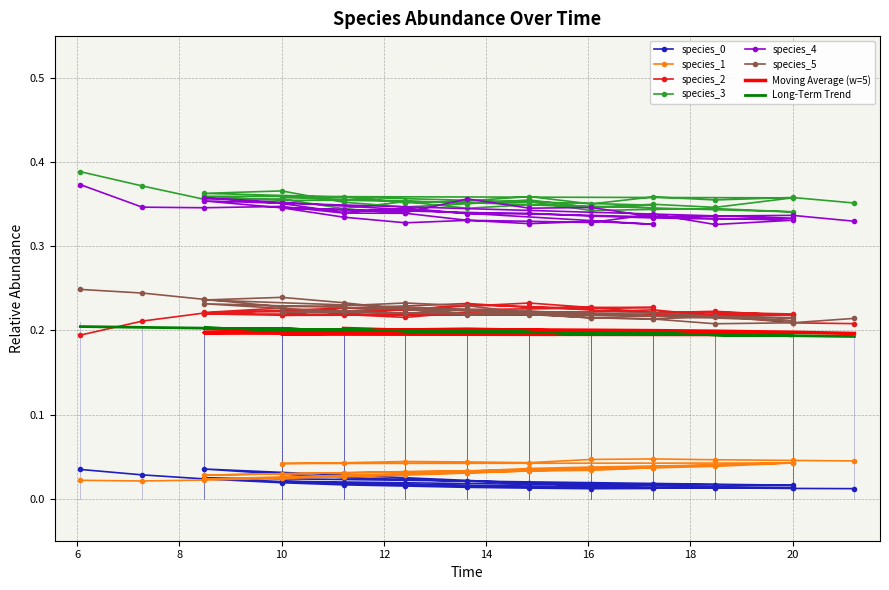

Which series has the widest spread of values?

species_3